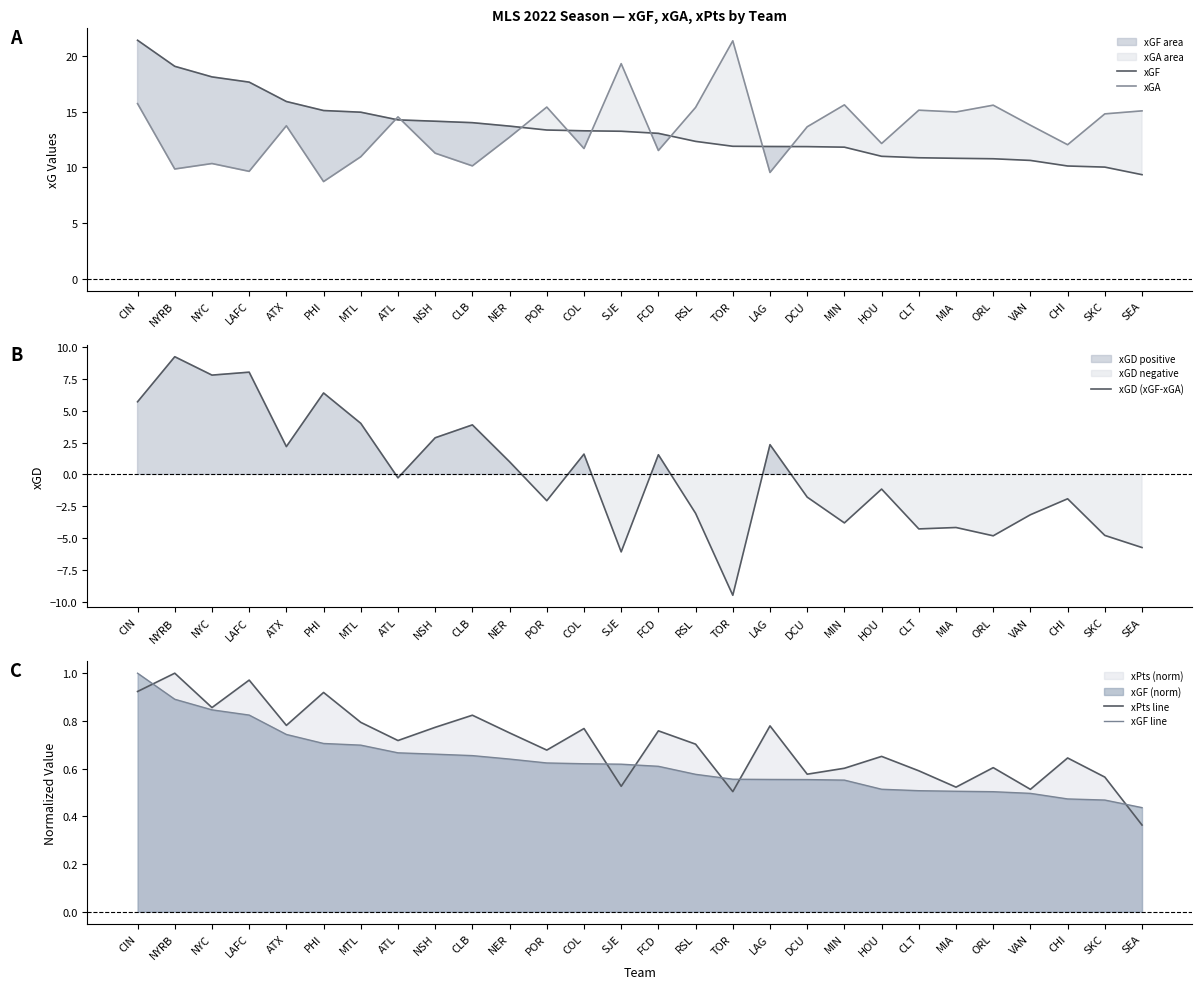

Does the chart have visible grid lines?

No